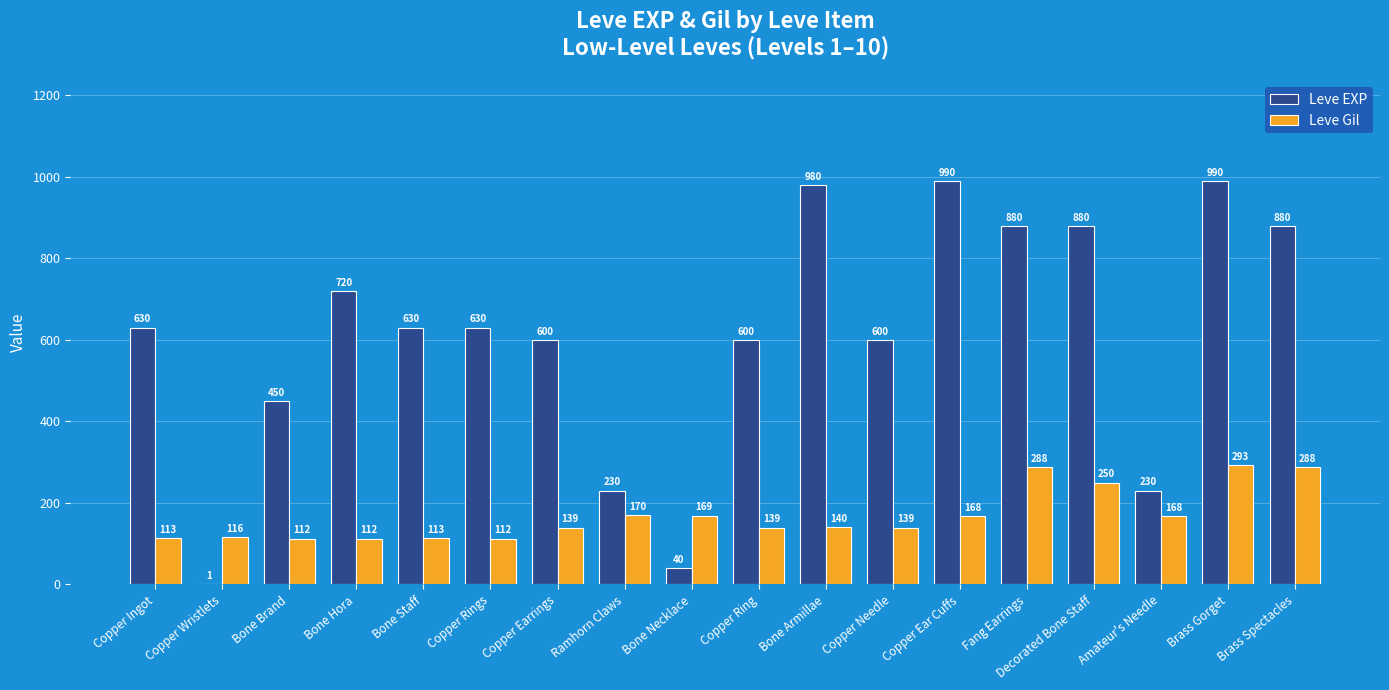

What is the average value of the Leve Gil series?

168